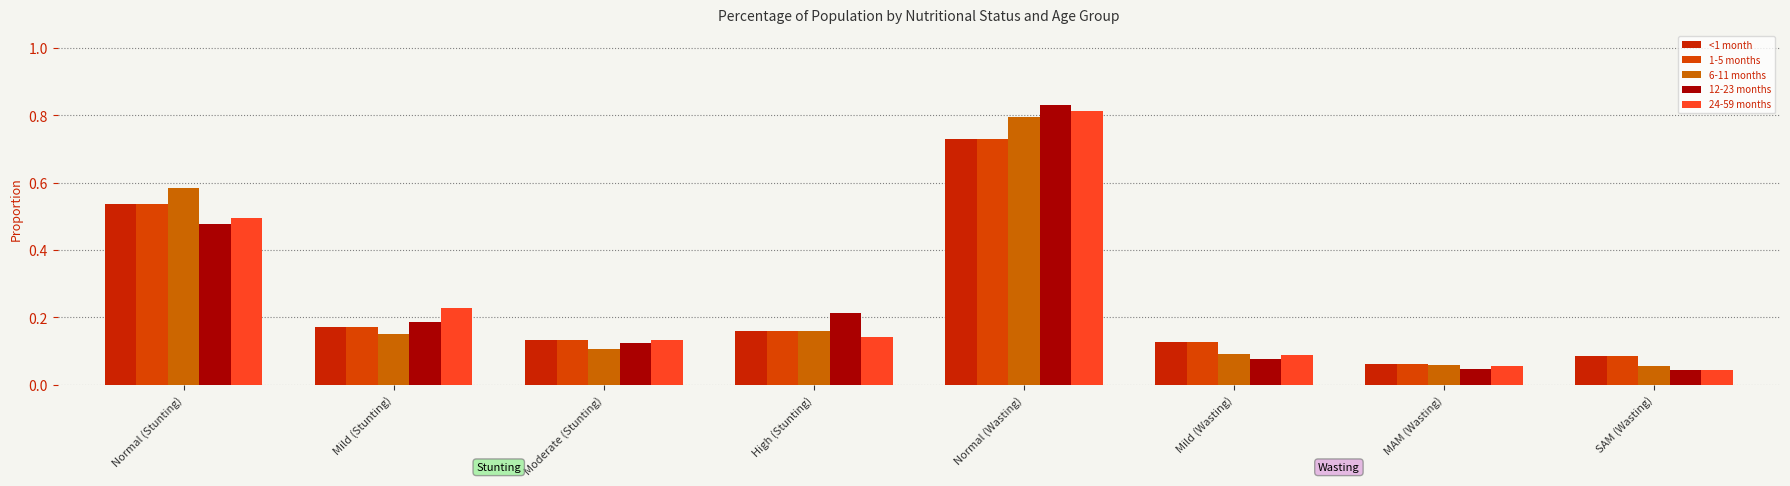

Reading left to right, extract all data points from this chart.

<1 month: Normal (Stunting)=0.5	Mild (Stunting)=0.2	Moderate (Stunting)=0.1	High (Stunting)=0.2	Normal (Wasting)=0.7	Mild (Wasting)=0.1	MAM (Wasting)=0.1	SAM (Wasting)=0.1
1-5 months: Normal (Stunting)=0.5	Mild (Stunting)=0.2	Moderate (Stunting)=0.1	High (Stunting)=0.2	Normal (Wasting)=0.7	Mild (Wasting)=0.1	MAM (Wasting)=0.1	SAM (Wasting)=0.1
6-11 months: Normal (Stunting)=0.6	Mild (Stunting)=0.1	Moderate (Stunting)=0.1	High (Stunting)=0.2	Normal (Wasting)=0.8	Mild (Wasting)=0.1	MAM (Wasting)=0.1	SAM (Wasting)=0.1
12-23 months: Normal (Stunting)=0.5	Mild (Stunting)=0.2	Moderate (Stunting)=0.1	High (Stunting)=0.2	Normal (Wasting)=0.8	Mild (Wasting)=0.1	MAM (Wasting)=0.0	SAM (Wasting)=0.0
24-59 months: Normal (Stunting)=0.5	Mild (Stunting)=0.2	Moderate (Stunting)=0.1	High (Stunting)=0.1	Normal (Wasting)=0.8	Mild (Wasting)=0.1	MAM (Wasting)=0.1	SAM (Wasting)=0.0